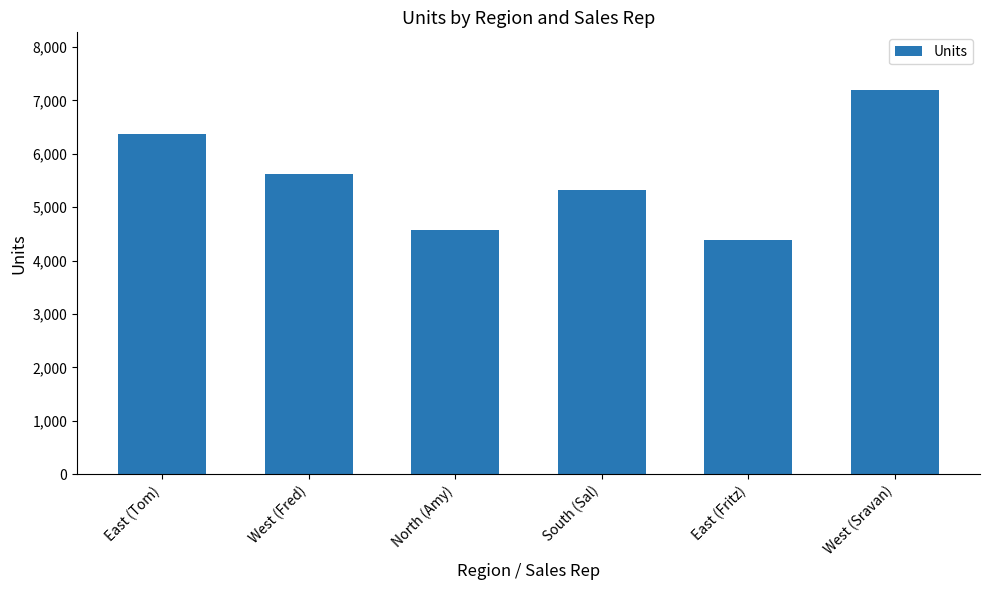

Which category has the highest value across all series?

West (Sravan)